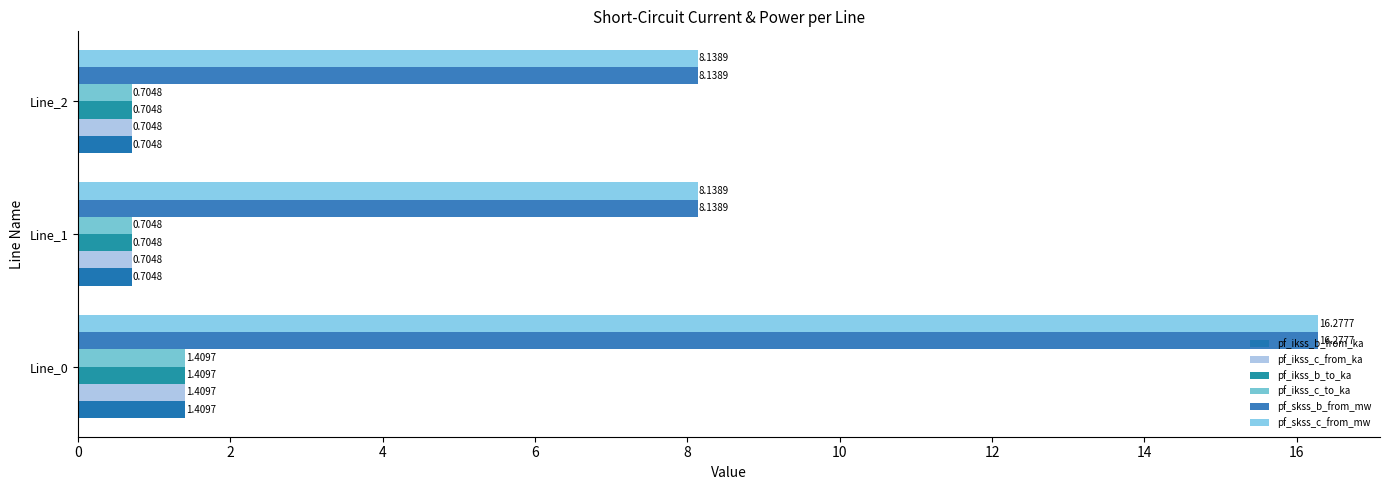

What are all the series names shown in the legend?

pf_ikss_b_from_ka, pf_ikss_c_from_ka, pf_ikss_b_to_ka, pf_ikss_c_to_ka, pf_skss_b_from_mw, pf_skss_c_from_mw